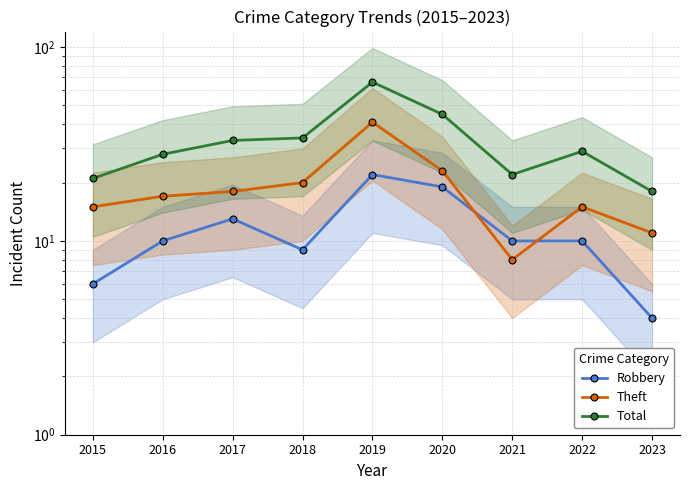

At how many categories does at least one series exceed 57?

1